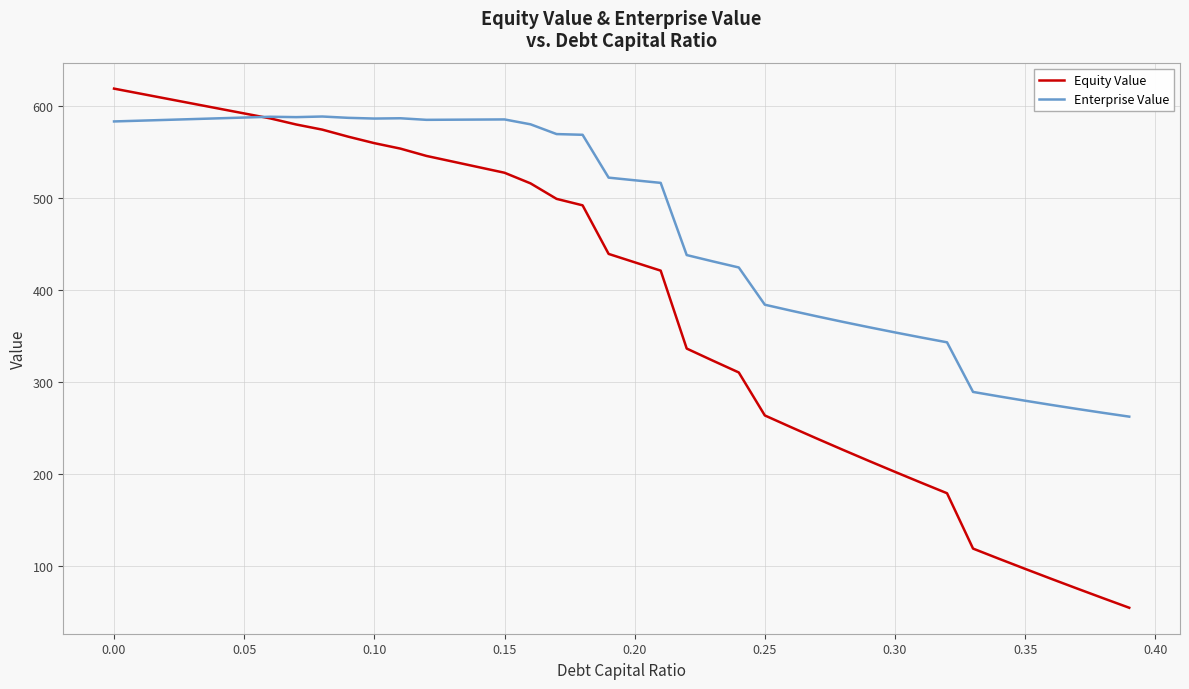

At how many categories does at least one series exceed 113?

40